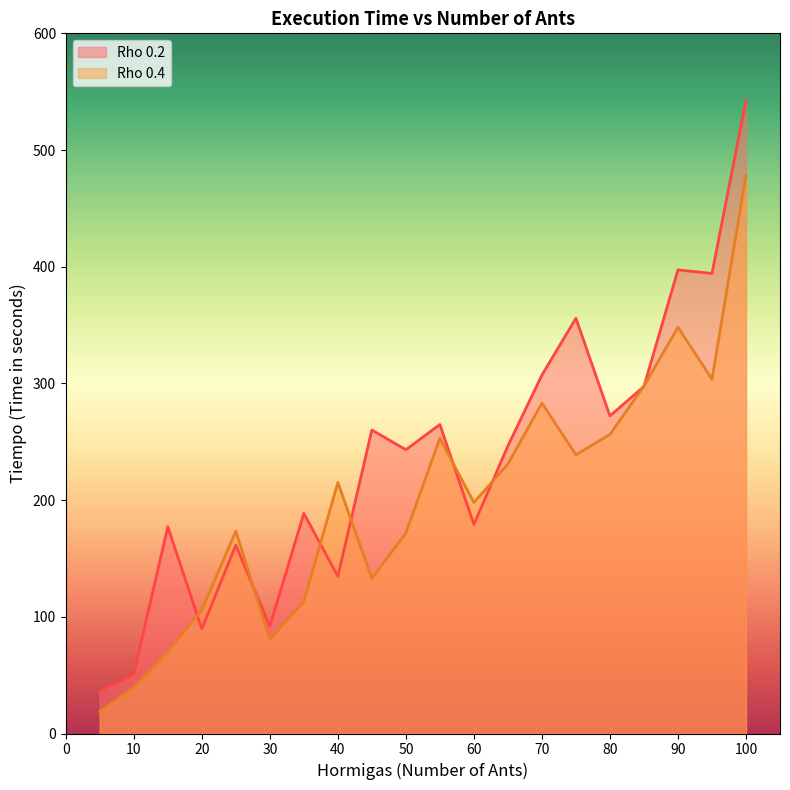

Between which two adjacent categories do Rho 0.4 tiempo and Rho 0.2 tiempo first intersect?

15 and 20